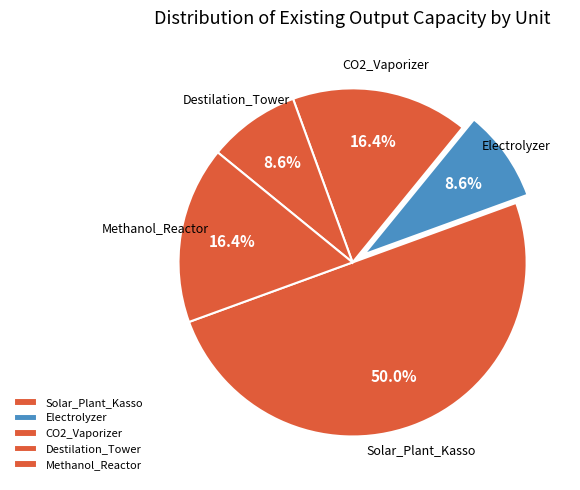

Is the sum of Destilation_Tower and Methanol_Reactor greater than half?

No